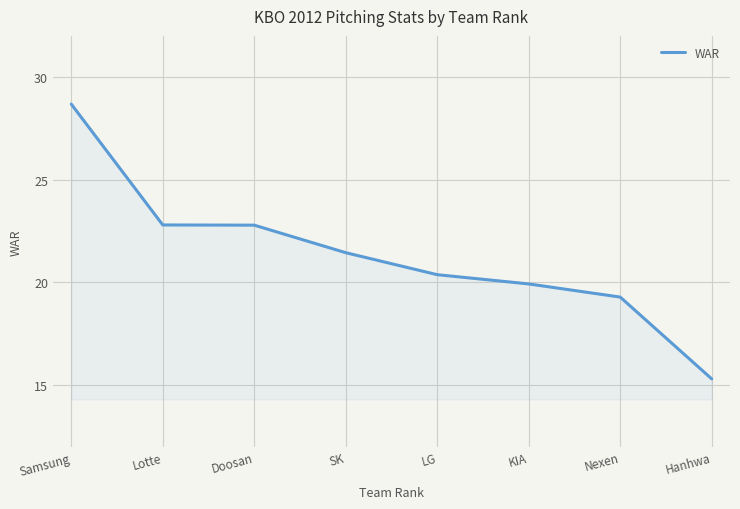

What position from the right is LG?

4